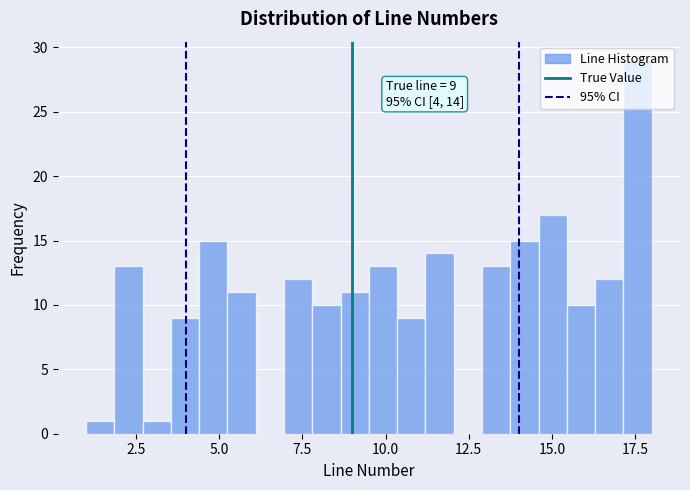

Read against the x-axis, roughly where is the centre of the tallest bar?

17.5